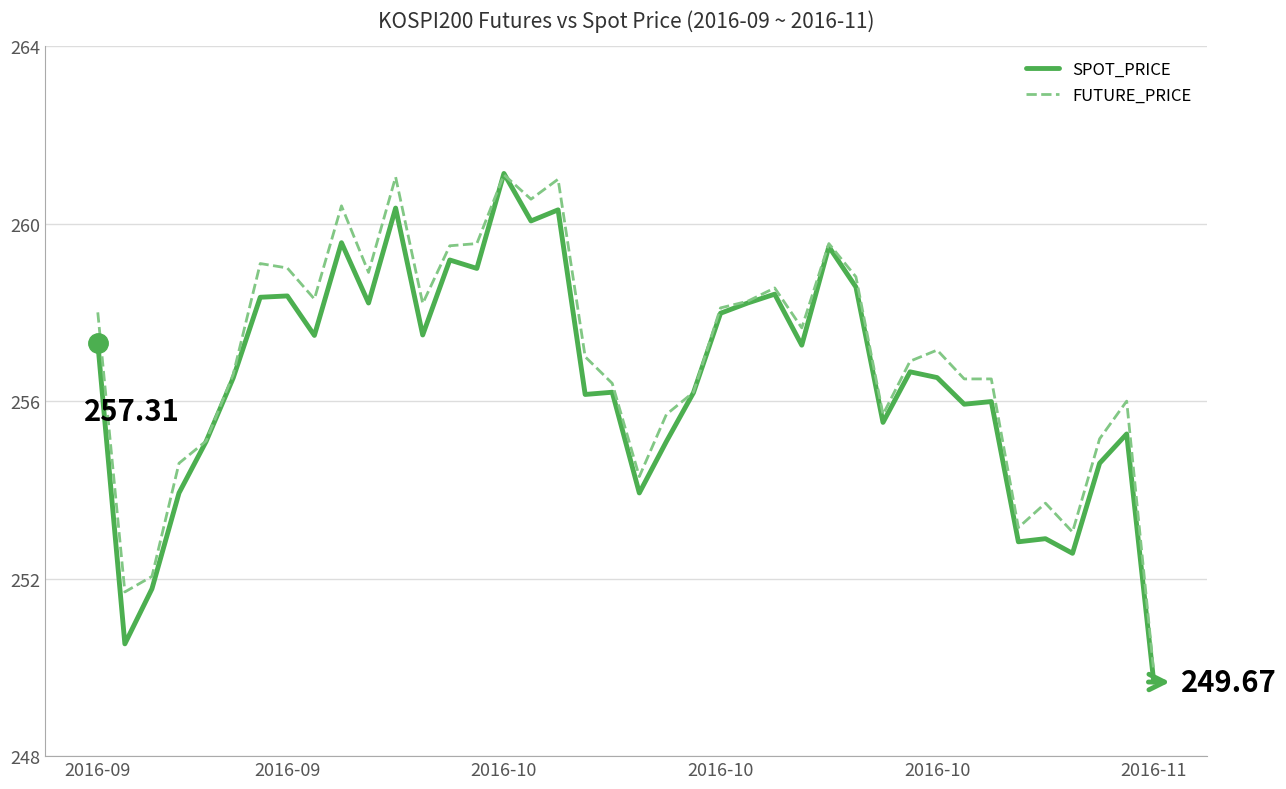

In SPOT_PRICE, how many points are higher than both neighbors (excluding endpoints)?

13